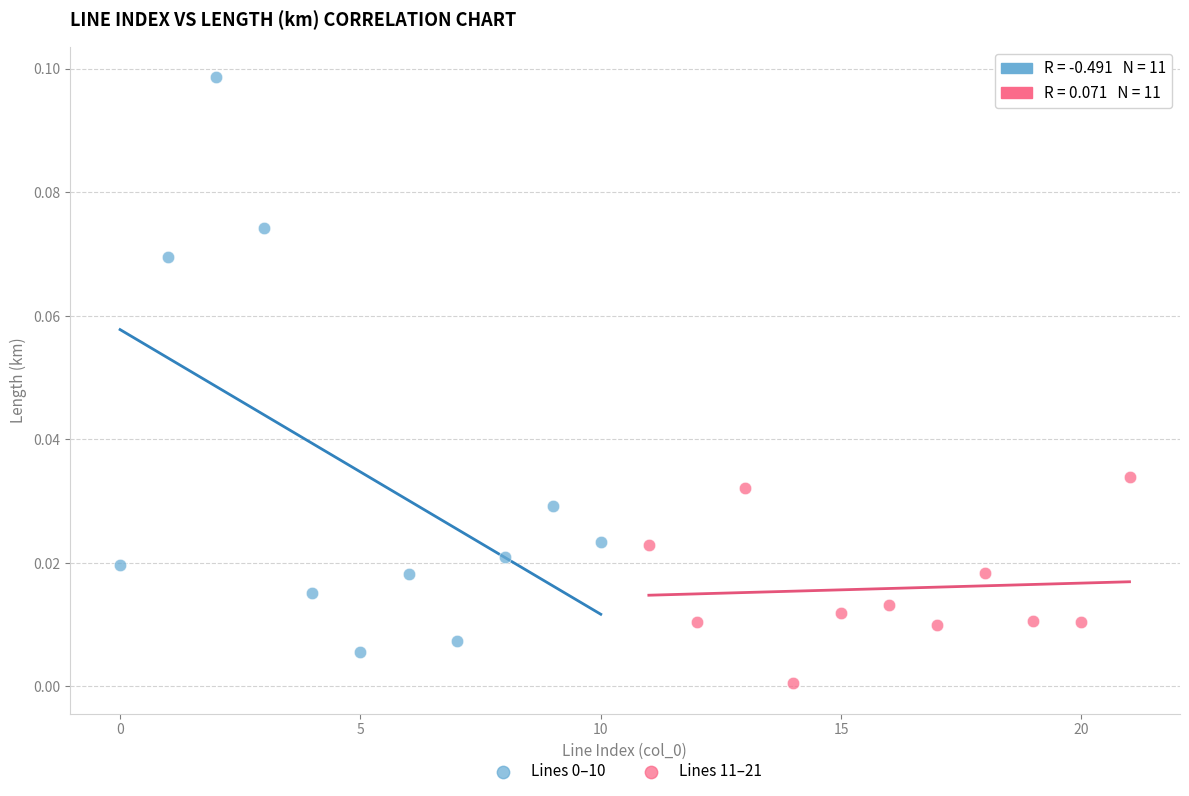

Which series contains the lowest Y value?

Lines 11–21